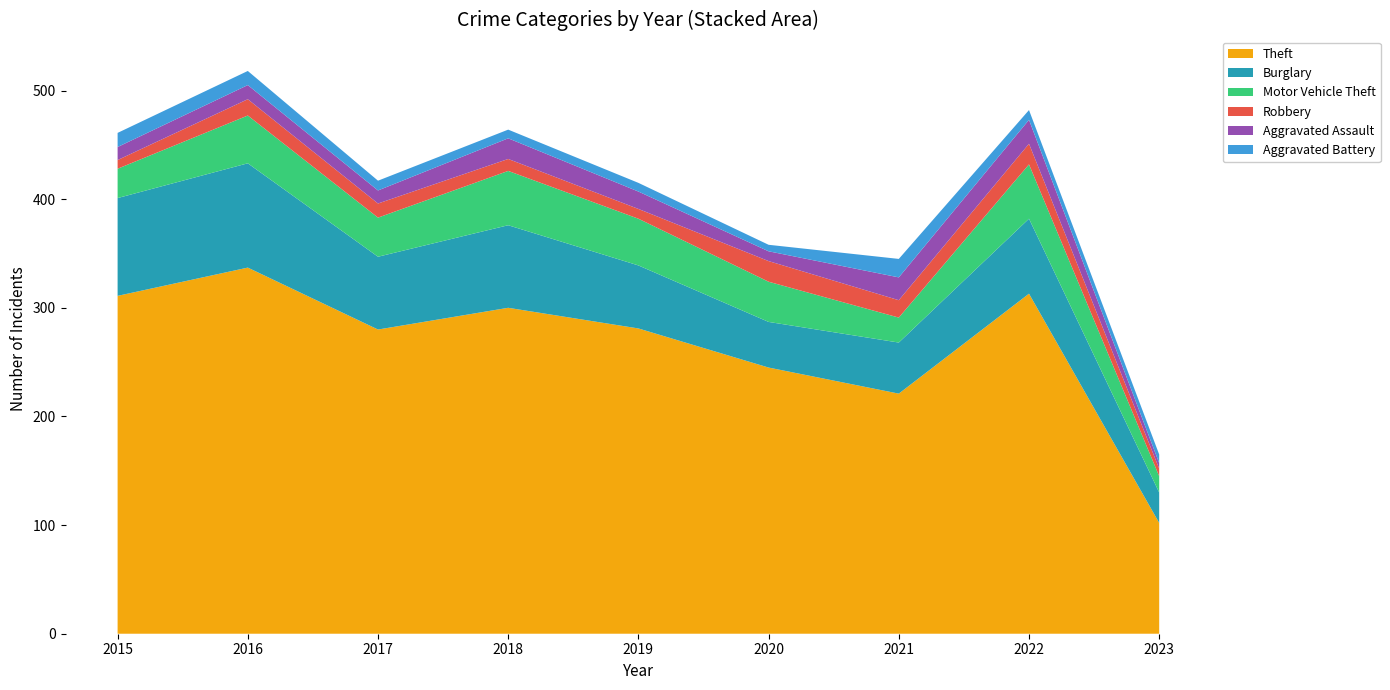

Reading left to right, list all the values displayed in this chart.

Theft: 311	337	280	300	281	245	221	313	102
Burglary: 90	96	67	76	58	42	47	69	28
Motor Vehicle Theft: 27	44	36	50	43	37	23	50	15
Robbery: 8	15	13	11	9	19	16	19	7
Aggravated Assault: 12	13	12	19	16	9	21	22	5
Aggravated Battery: 13	13	9	8	8	6	17	9	8